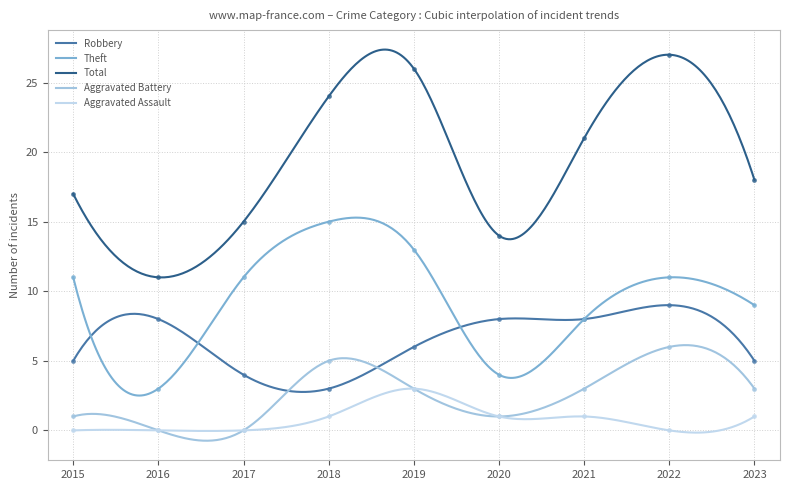

At 2018, list the series in order from largest to smallest.

Total, Theft, Aggravated Battery, Robbery, Aggravated Assault